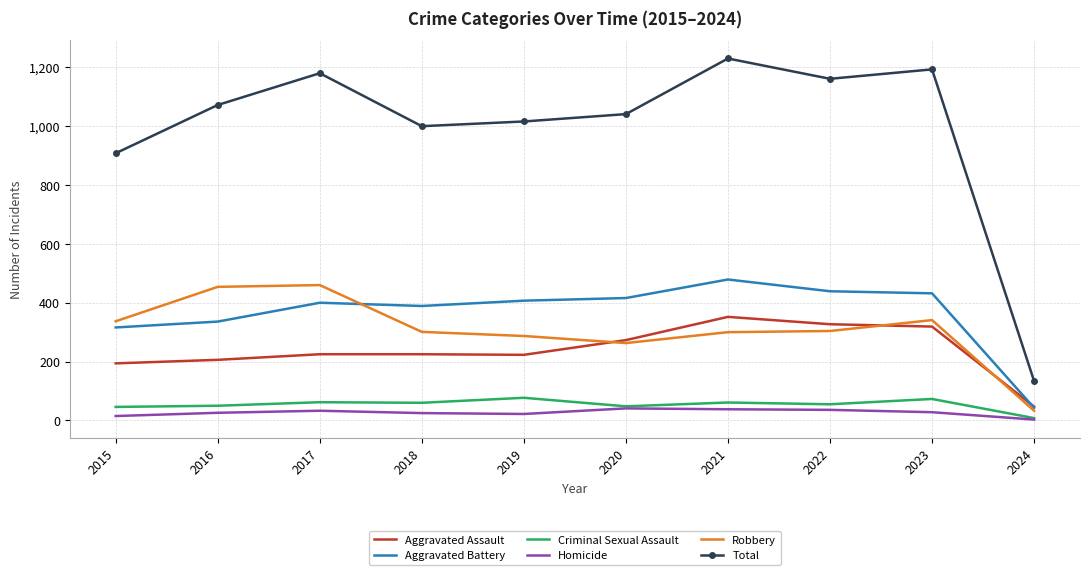

At which category does Aggravated Battery reach its first local valley?

2018